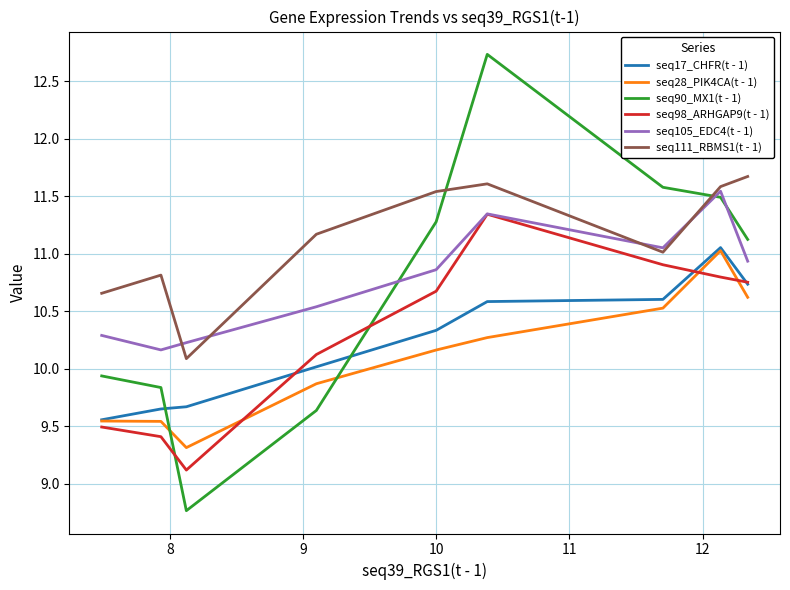

At how many categories does at least one series exceed 11?

6